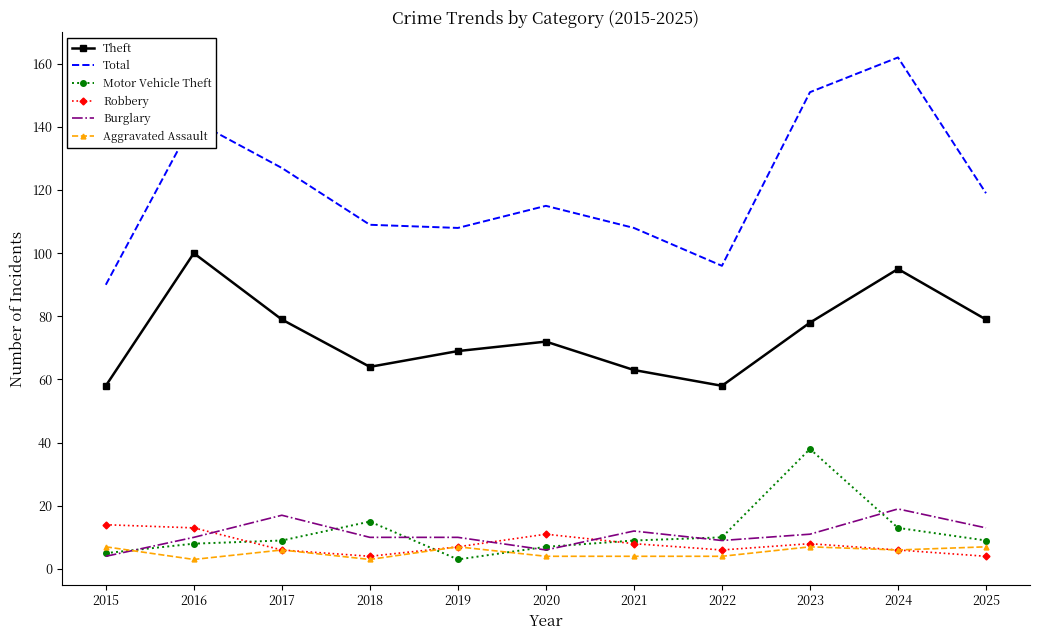

Which category has the highest value in the Theft series?

2016